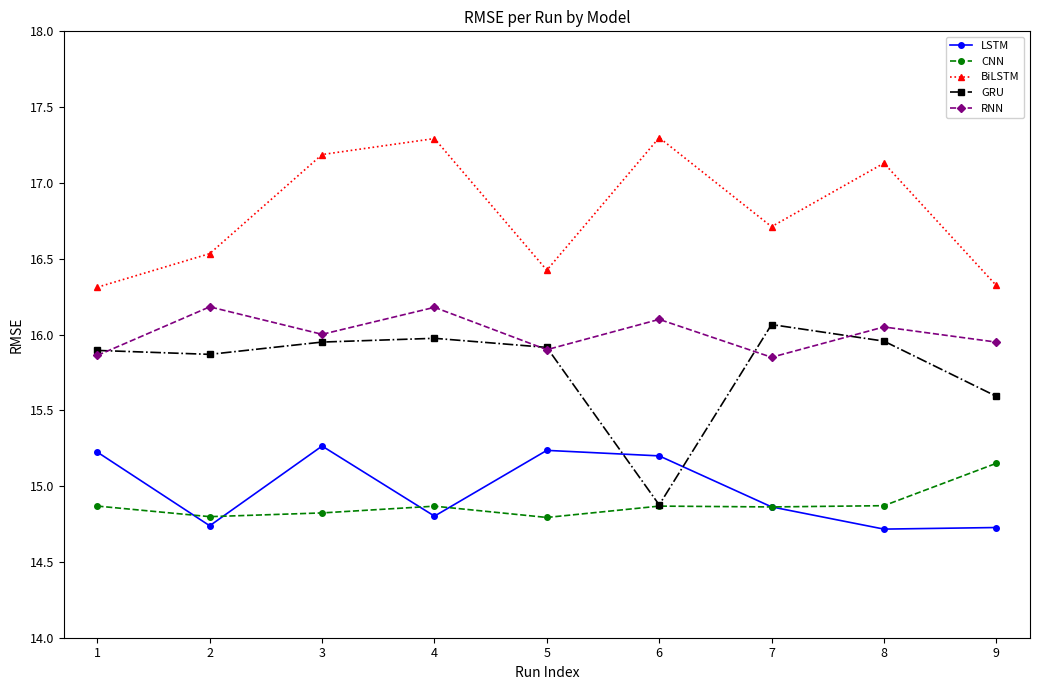

True or false: LSTM and BiLSTM intersect in this chart.

False